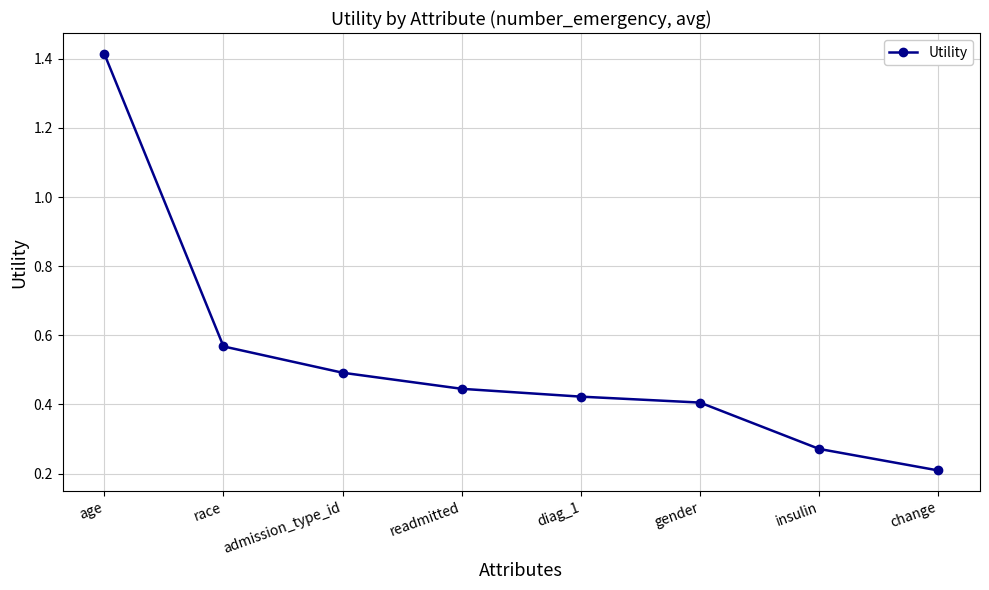

Between gender and admission_type_id, which is larger?

admission_type_id